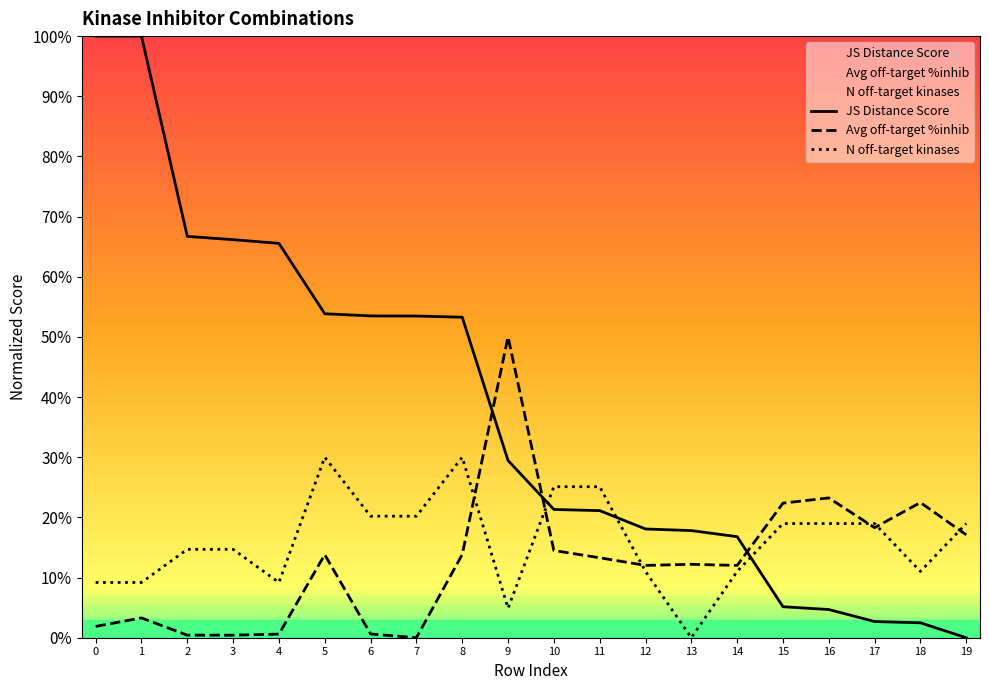

Count the N off-target kinases values in the range 0 to 1.

20